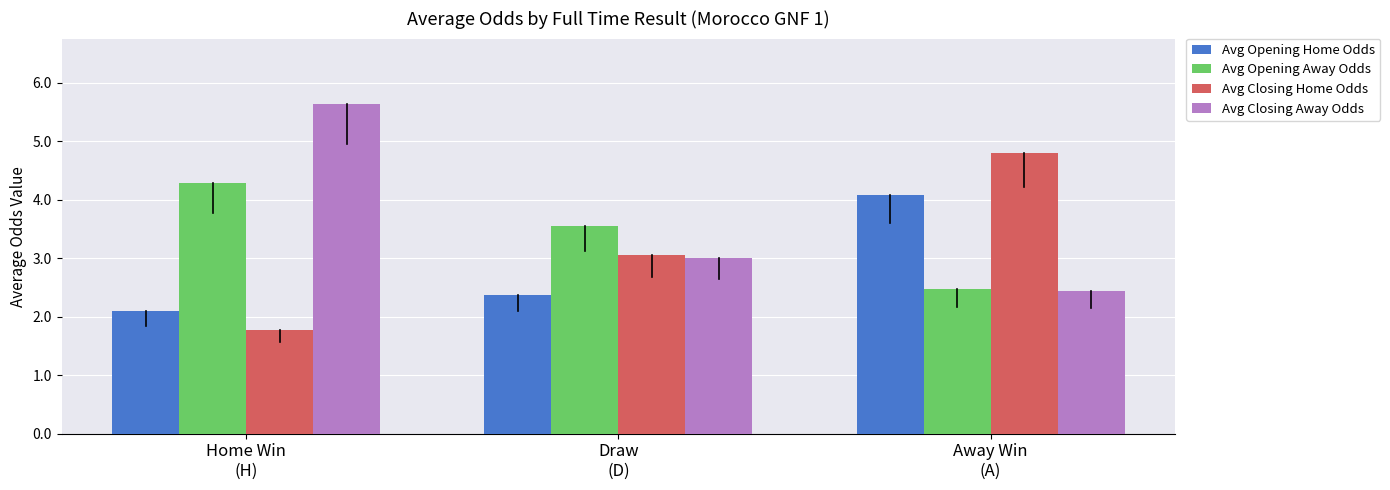

Are the bars grouped side by side (vs. stacked)?

Yes